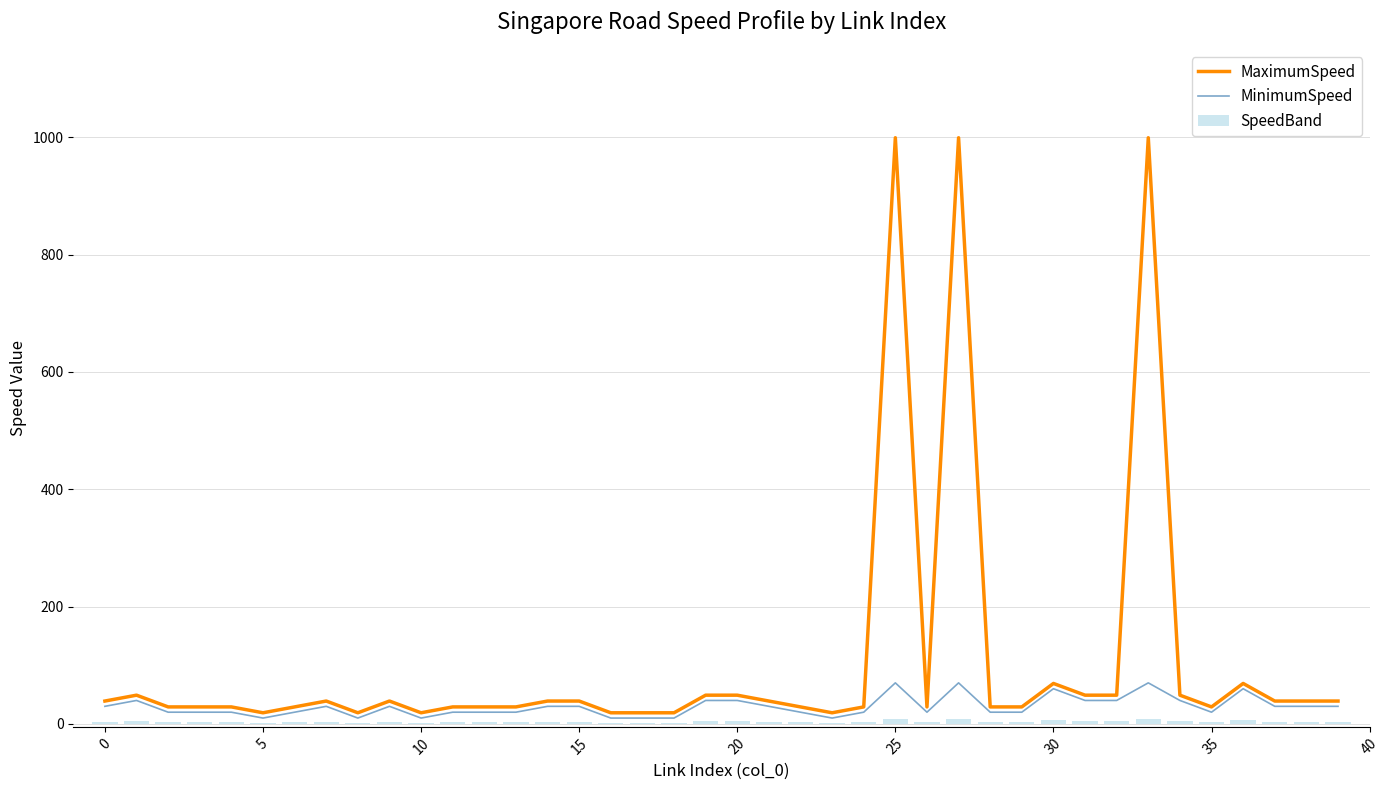

What is the maximum value for MaximumSpeed?

999